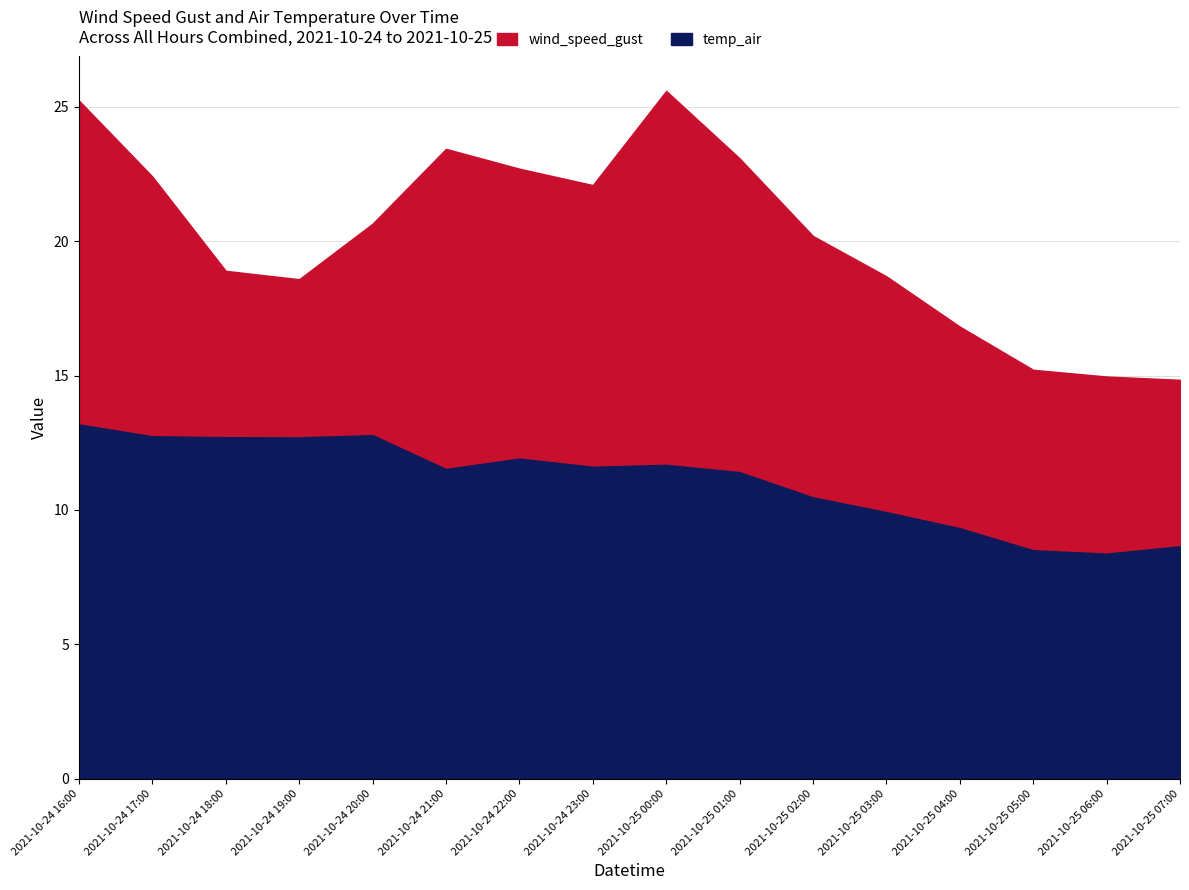

What is the sum of the temp_air values at 2021-10-25 00:00 and 2021-10-25 07:00?

20.3